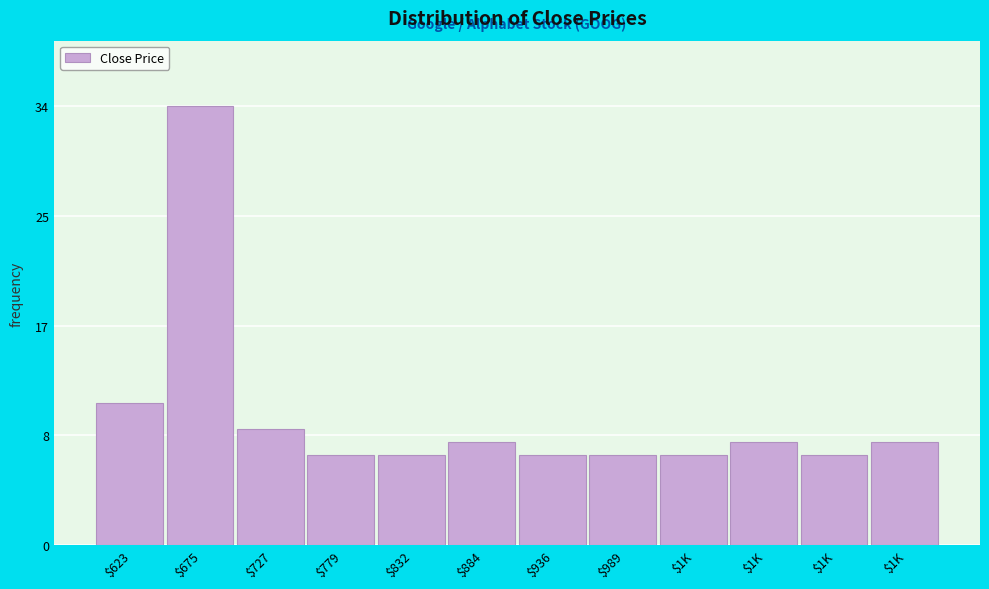

Are the bars horizontal?

No